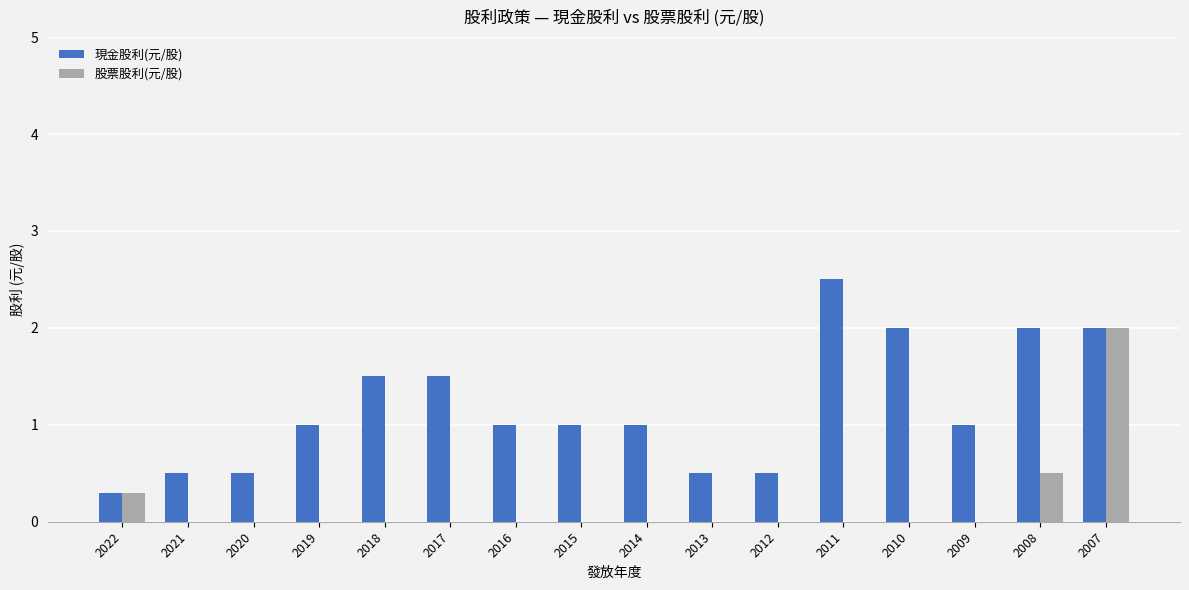

What is the sum of all 現金股利(元/股) values?

18.8